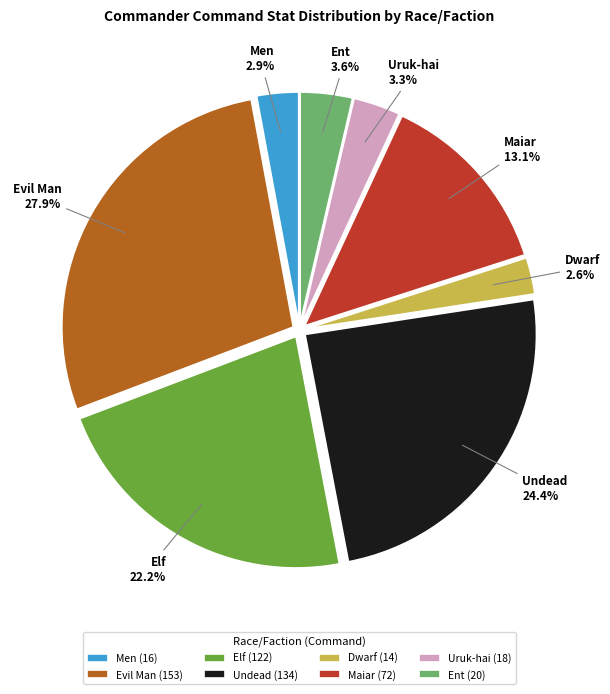

How many slices are in this pie chart?

8